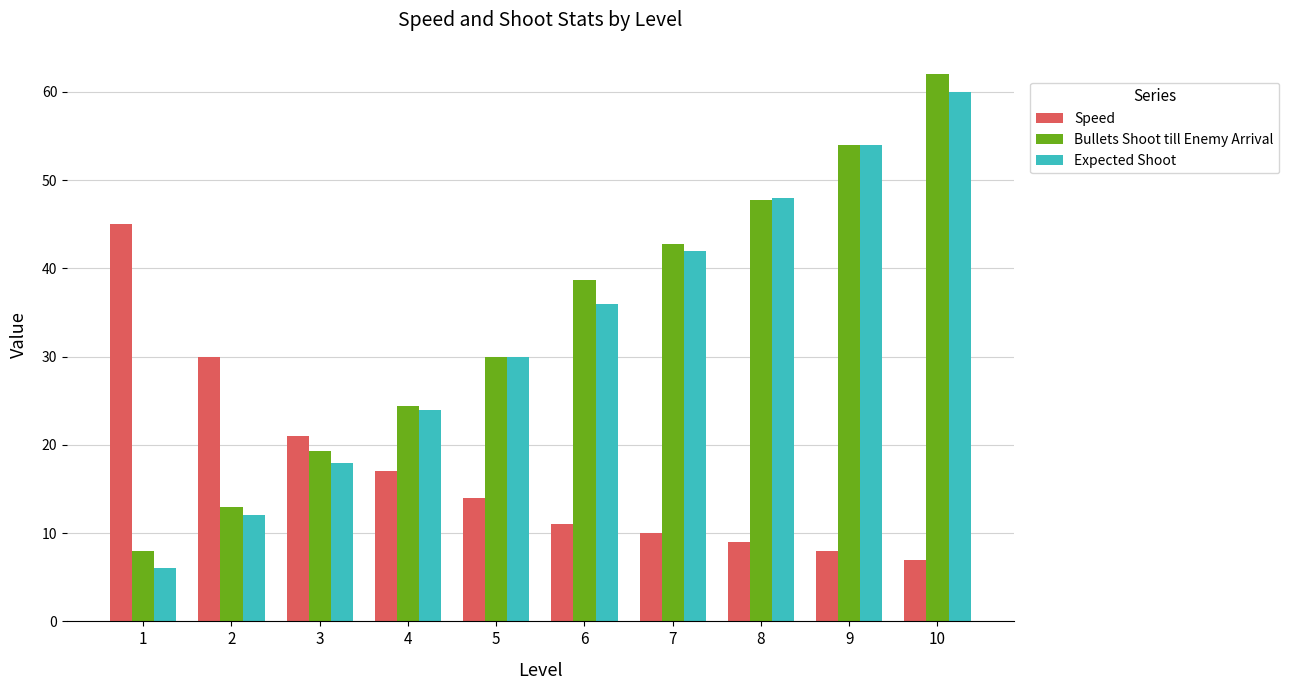

What is the maximum value for Speed?

45.0